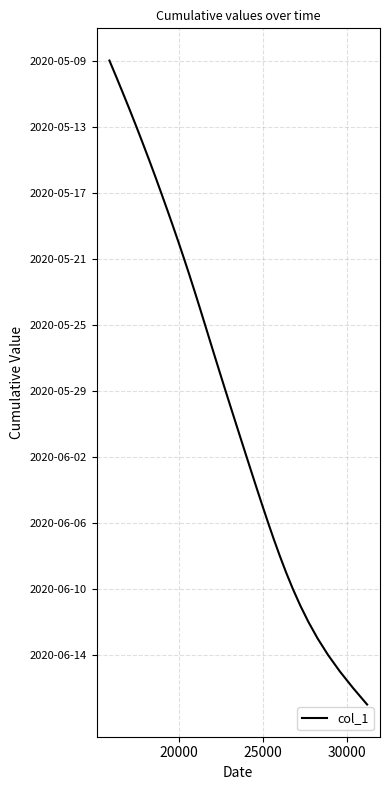

Does the chart display data point markers on the line(s)?

No